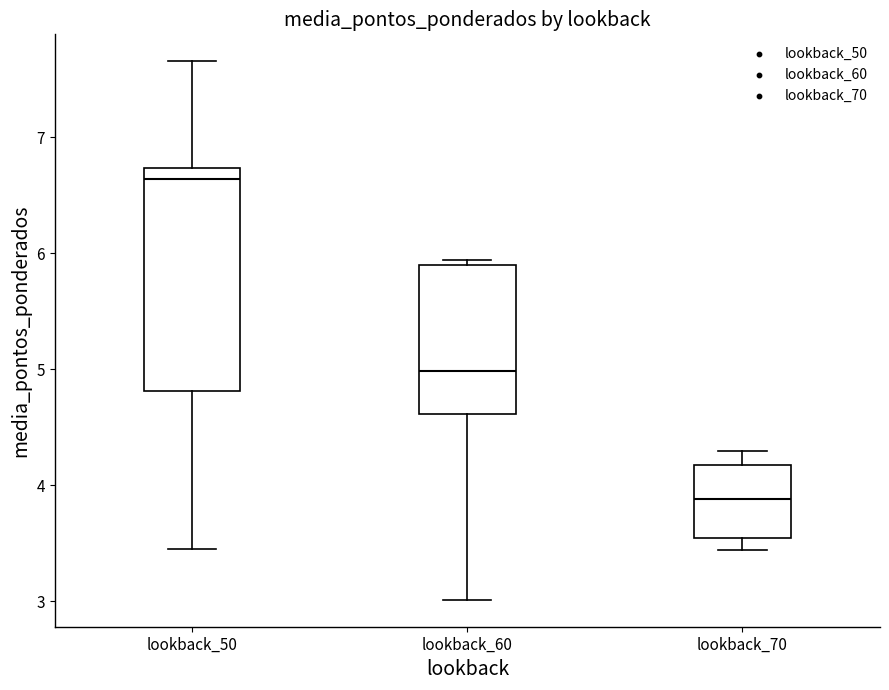

Reading left to right, read every box against the y-axis: the position of its median line, the range the box covers, and the ends of its whiskers. The values are not printed on the chart, so give them approximately, as read against the axis.

lookback_50: median 6.6, box 4.8 to 6.7, whiskers 3.4 to 7.7
lookback_60: median 5.0, box 4.6 to 5.9, whiskers 3.0 to 5.9 (just above the box's upper edge)
lookback_70: median 3.9, box 3.5 to 4.2, whiskers 3.4 to 4.3